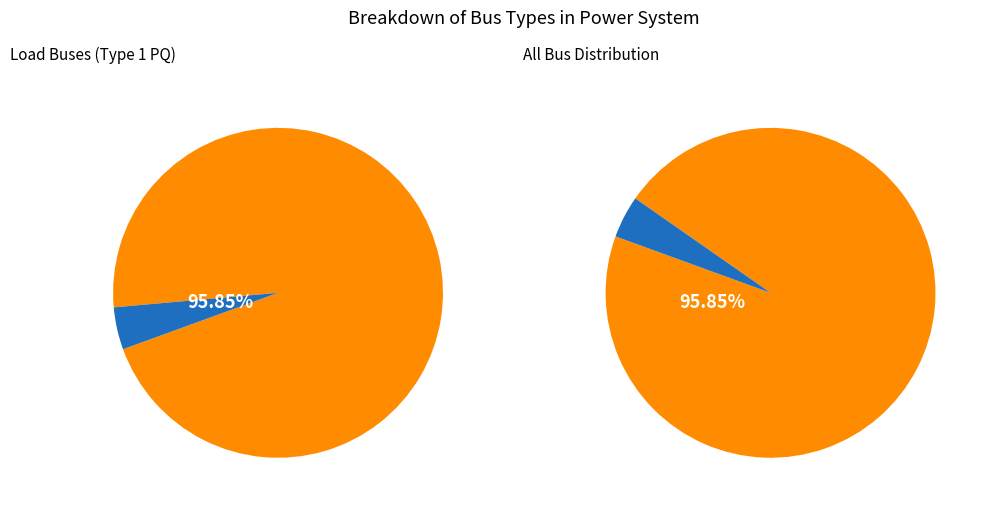

Which category has the biggest portion of the pie?

BUS_TYPE_1